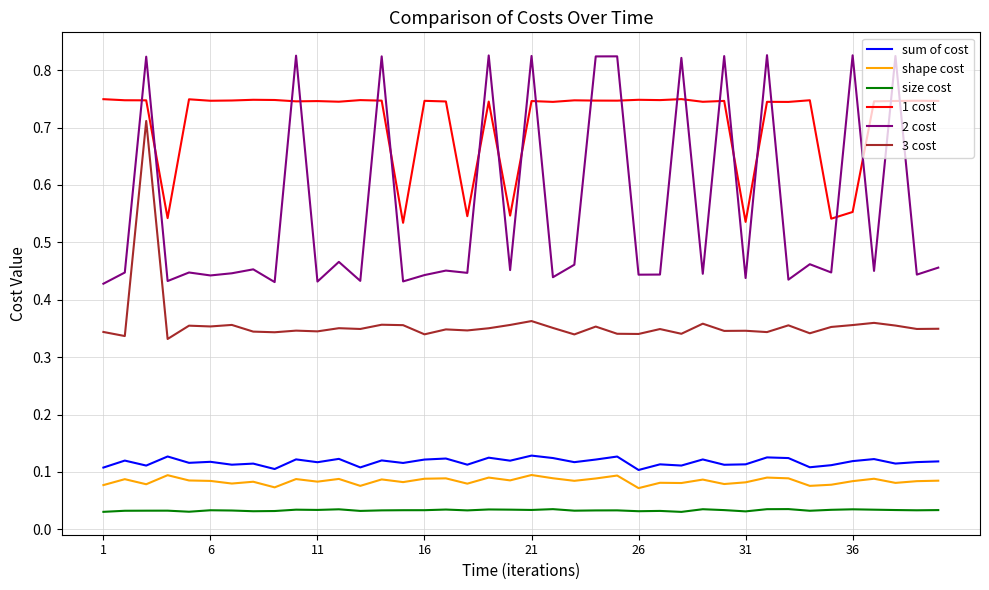

Which series has the widest spread of values?

2 cost